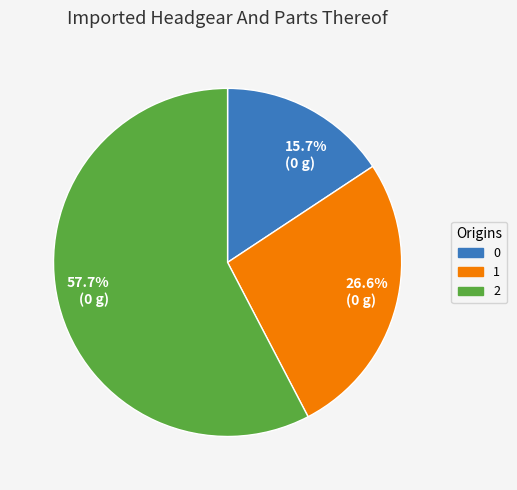

Is it true that 2 is 58% of the pie?

True